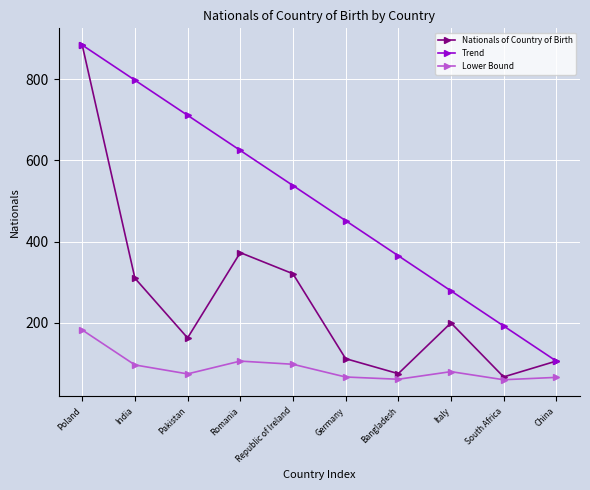

How many data points in Trend are above 538?

5